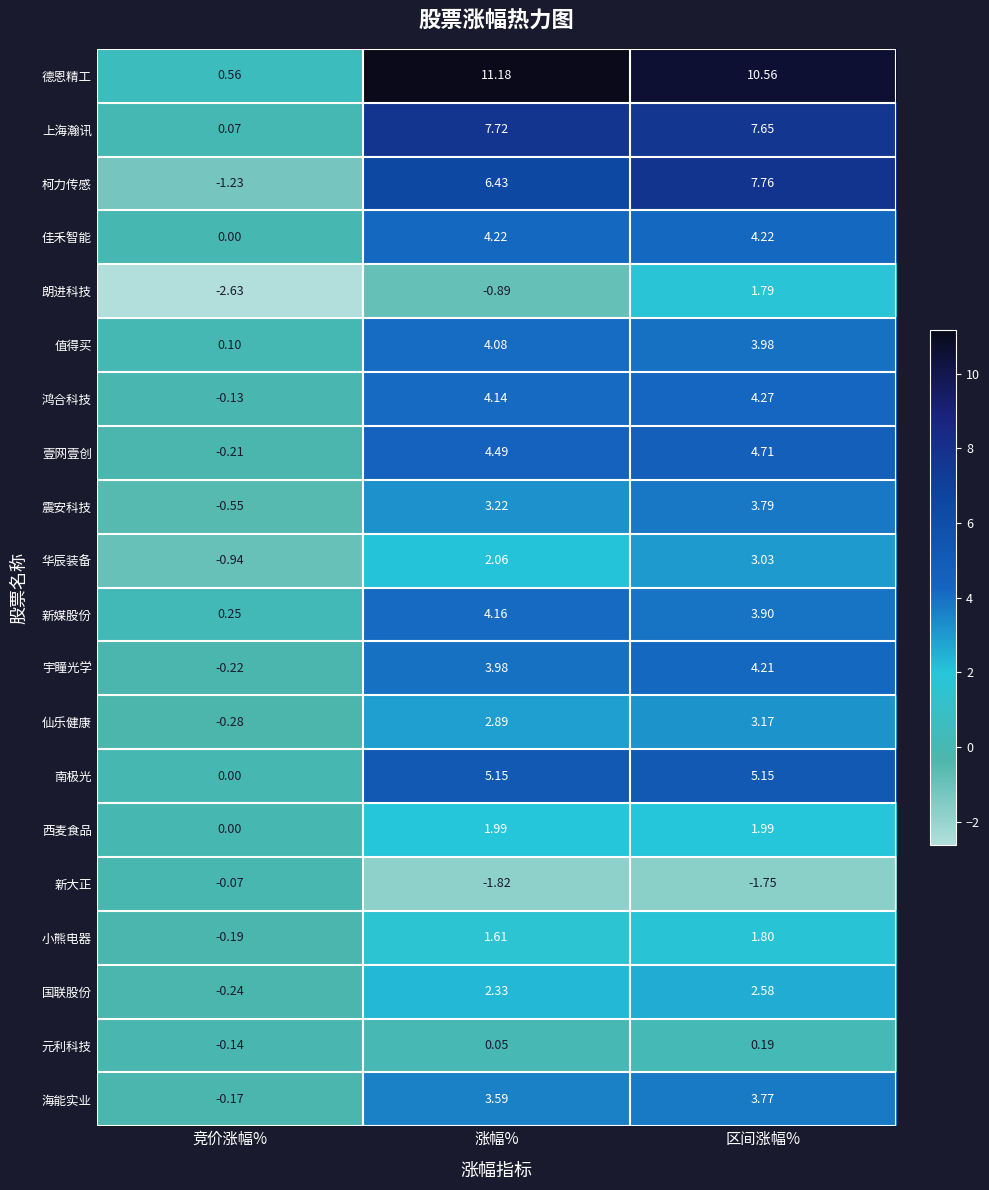

Which category has the lowest value in the 小熊电器 series?

竞价涨幅%